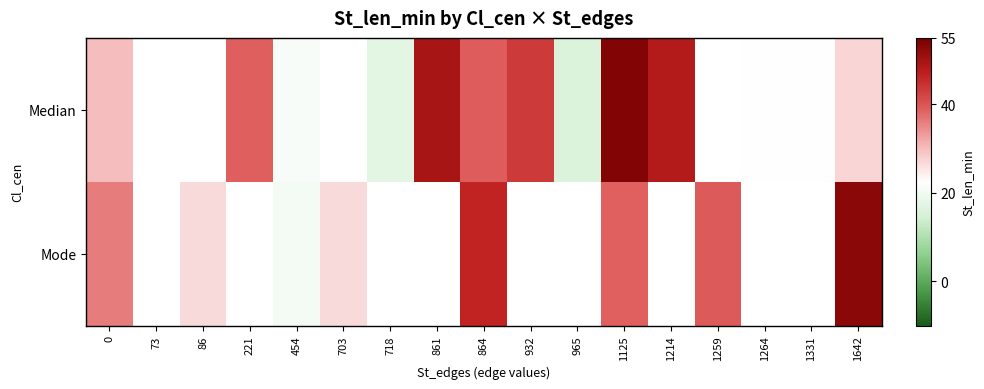

What is the highest value of the Mode series?

53.0